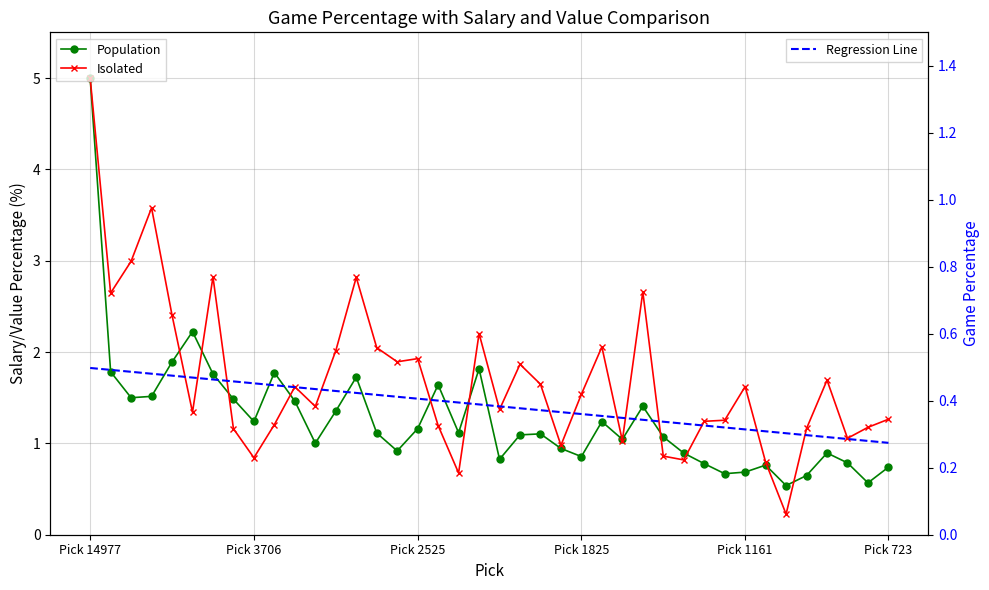

True or false: Isolated and Population intersect in this chart.

True